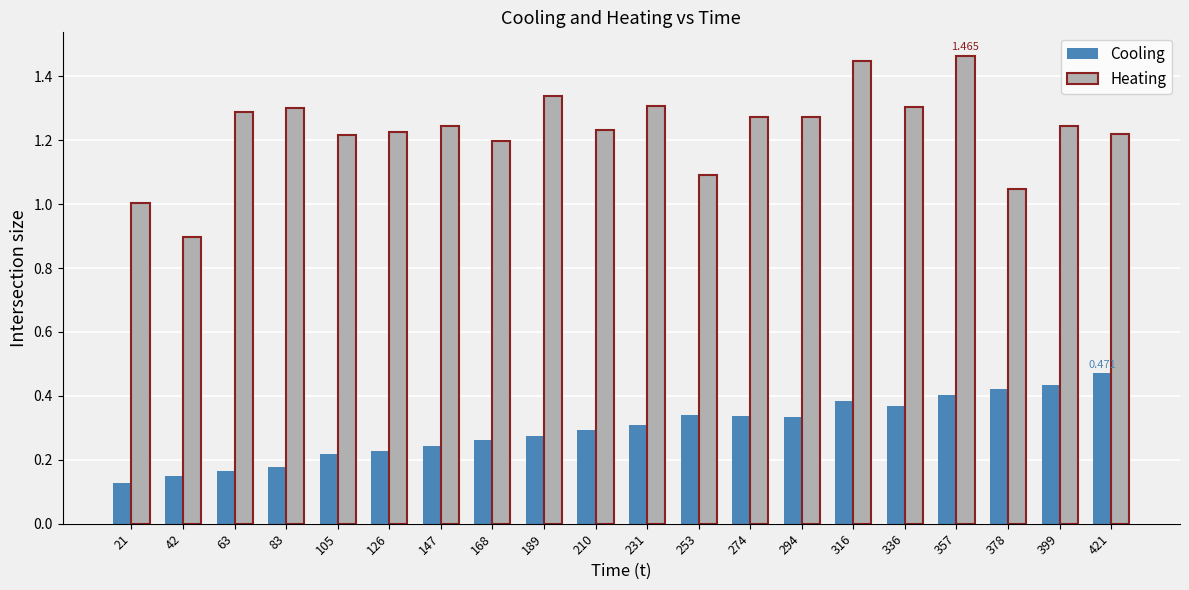

Rank the series by their maximum value, from lowest to highest.

Cooling, Heating